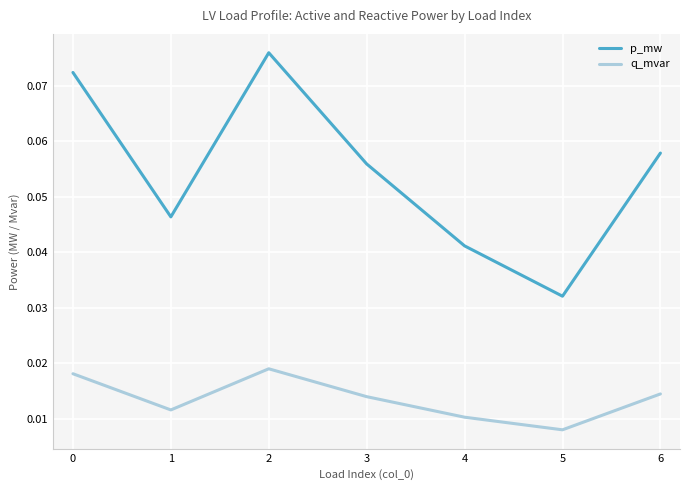

Rank the series by their maximum value, from lowest to highest.

q_mvar, p_mw